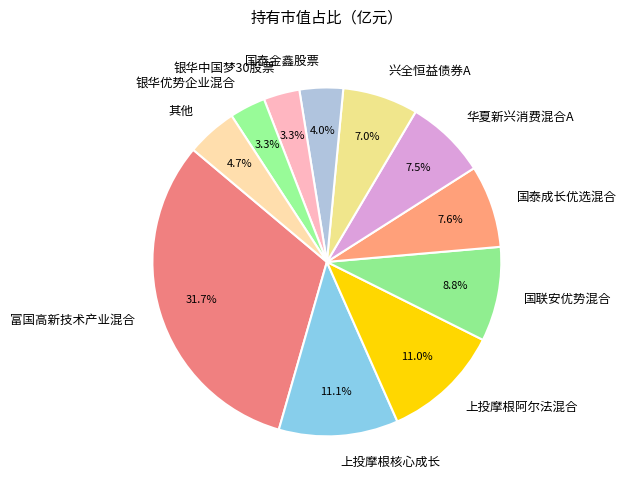

What is the total percentage of 银华优势企业混合 and 华夏新兴消费混合A?

10.8%